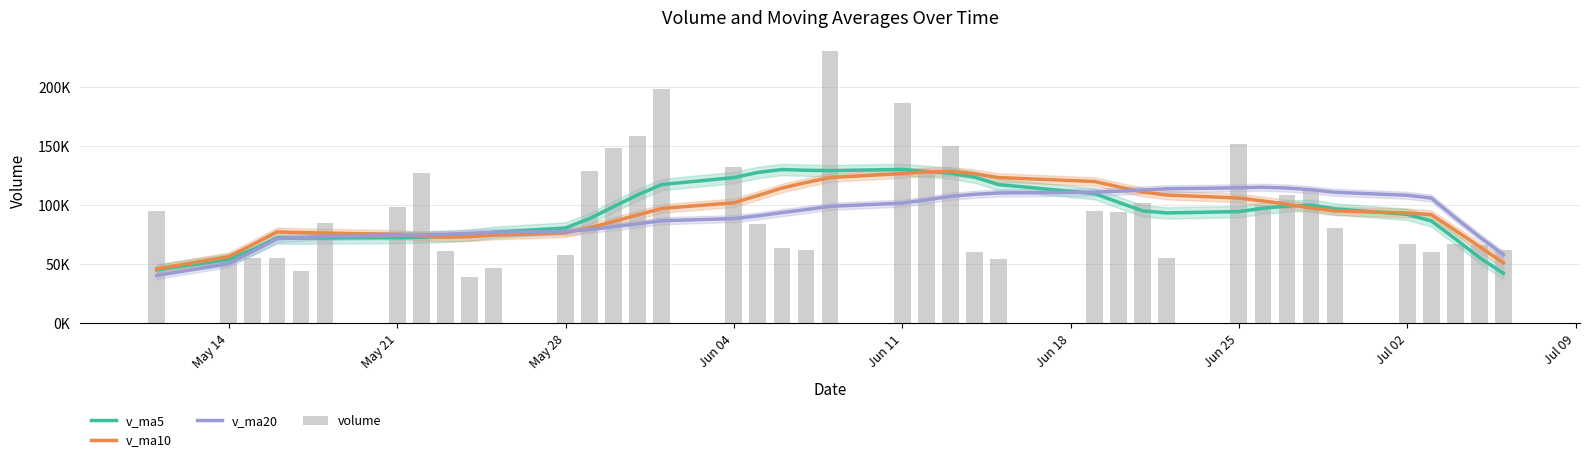

At how many categories does at least one series exceed 219610?

1